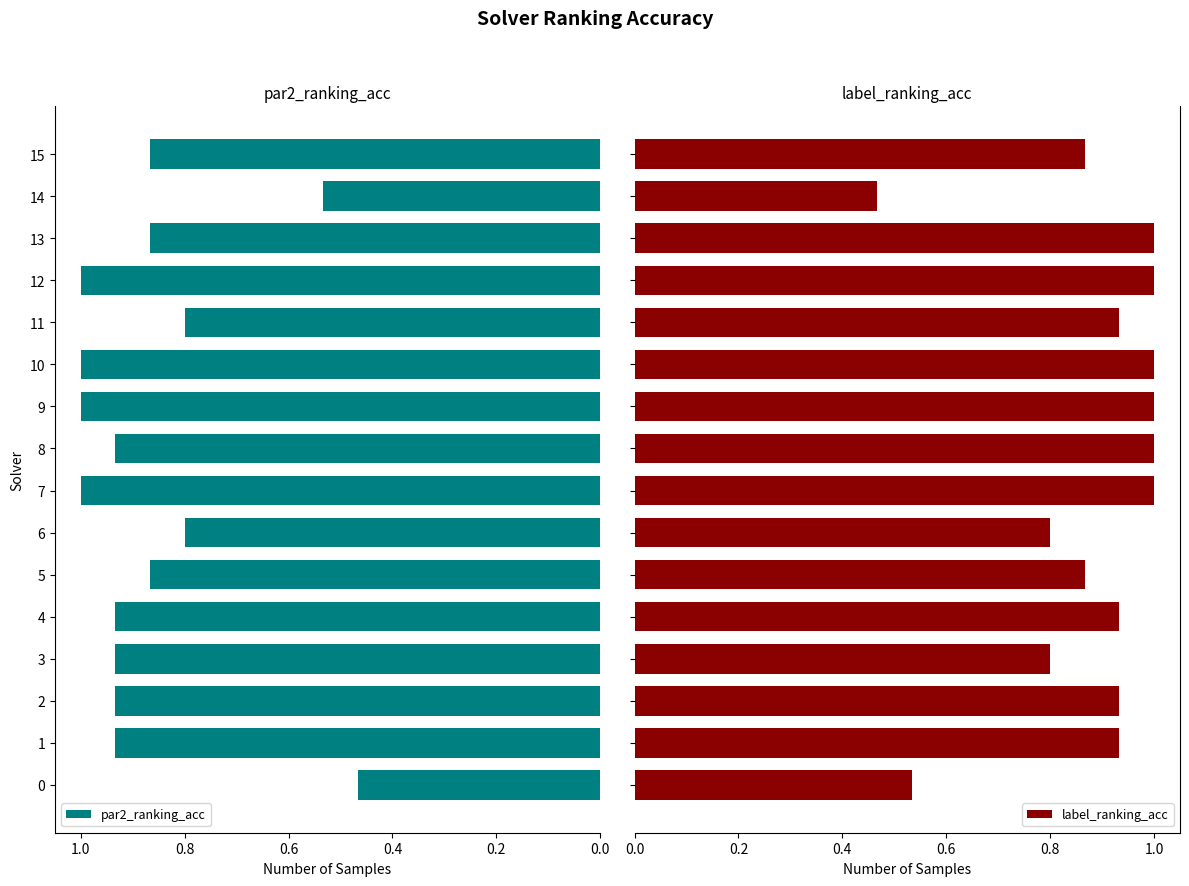

What value does the label_ranking_acc series have at 14?

0.5